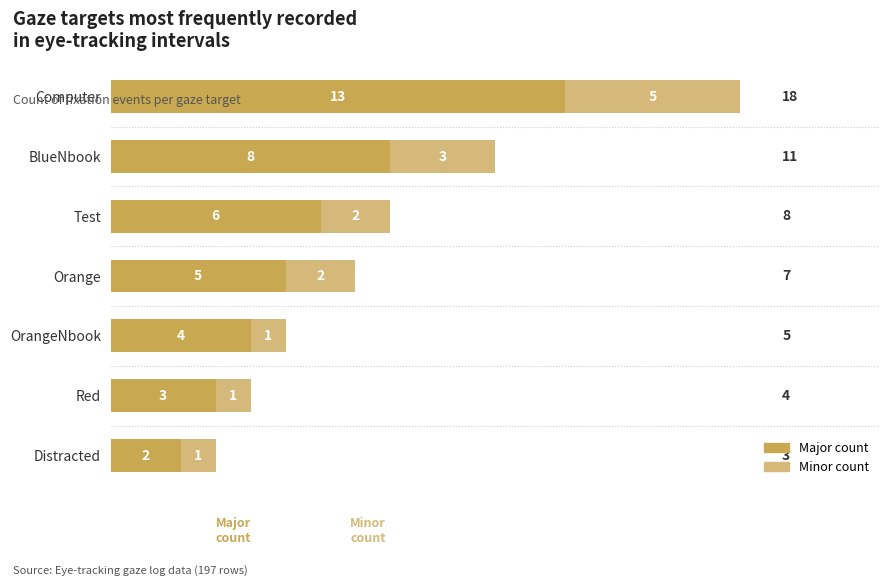

Which category has the highest value in the Major count series?

Computer